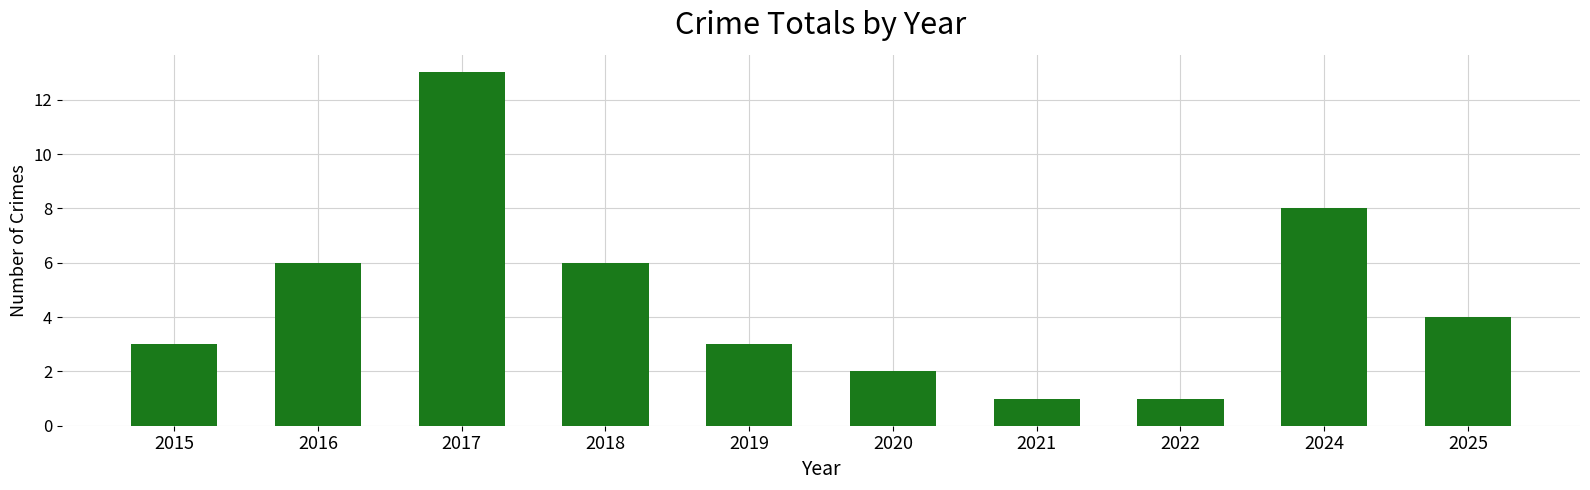

Is it true that the value at 2017 is 13?

True